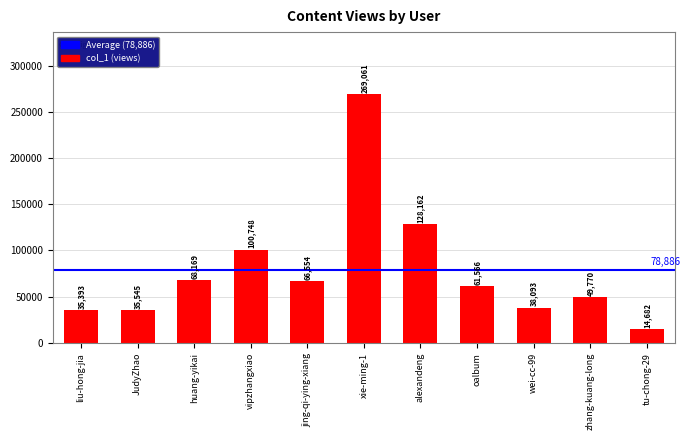

Which label corresponds to the largest value in the chart?

xie-ming-1